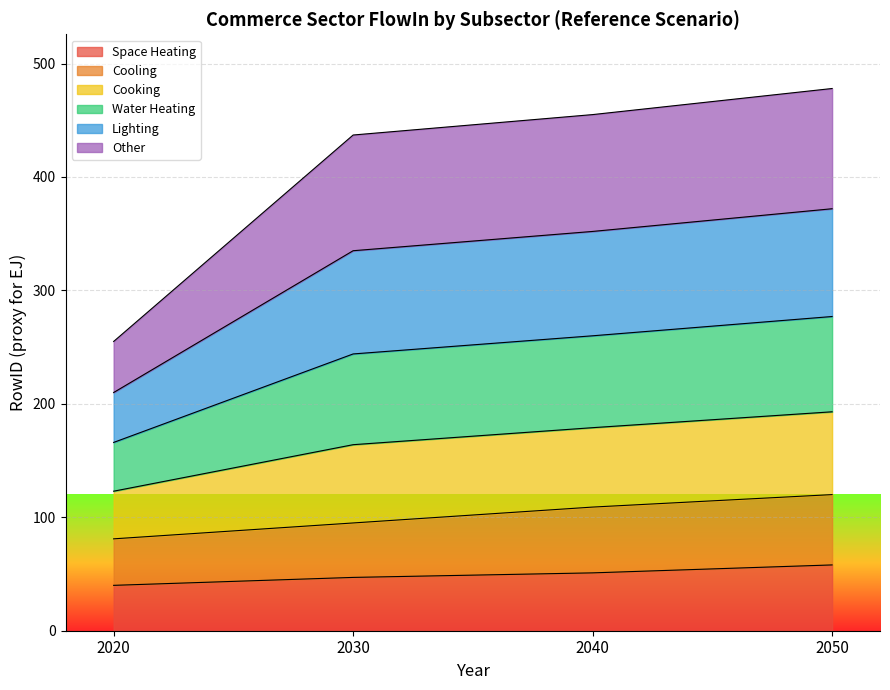

What is the total value across all series at 2040?

455